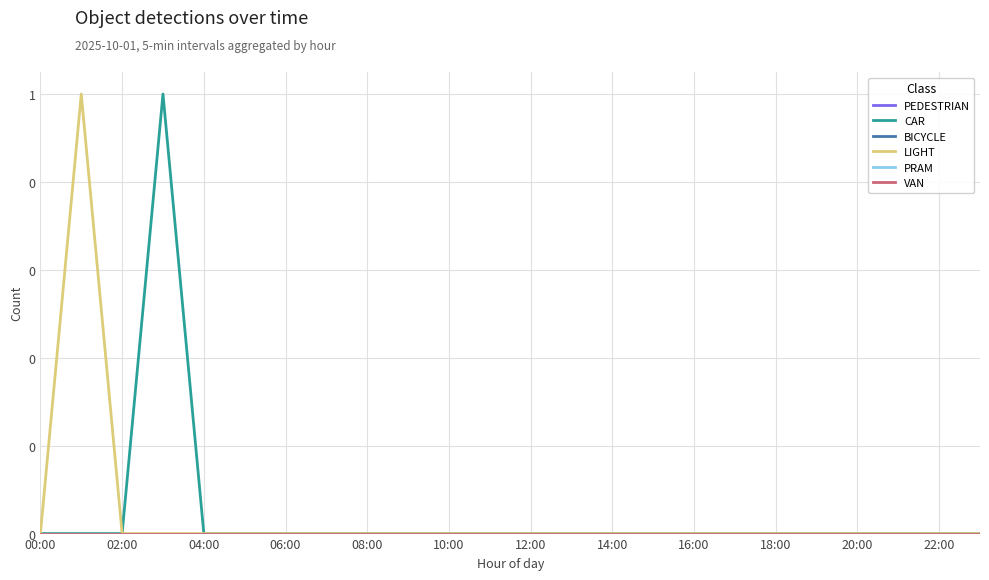

True or false: PEDESTRIAN and PRAM intersect in this chart.

False